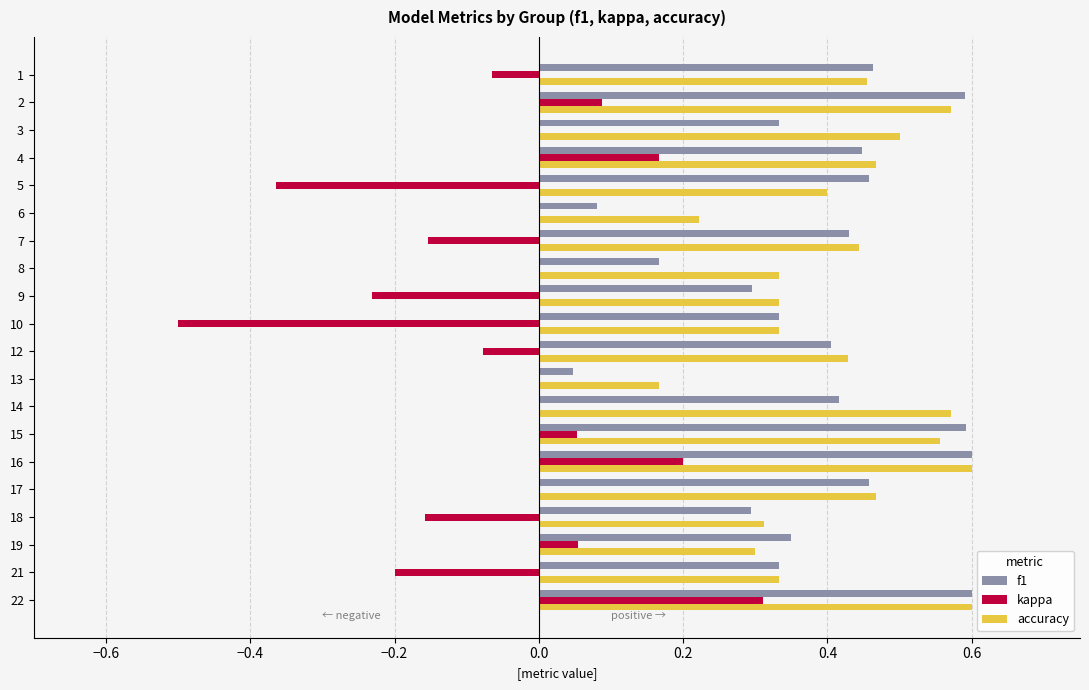

Is the value of f1 at 6 greater than the value of accuracy at 4?

No